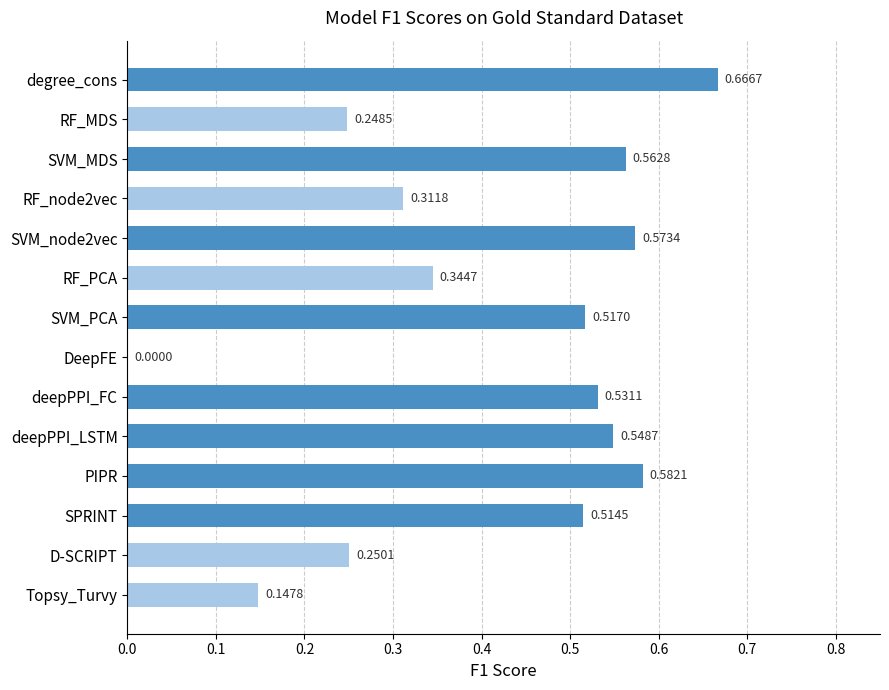

What is the sum of all values?

5.8